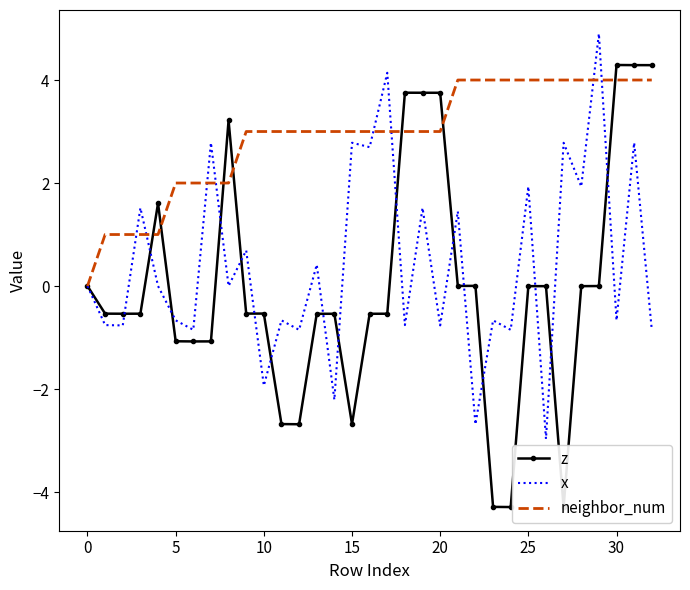

Which series has the largest range (max minus min)?

z